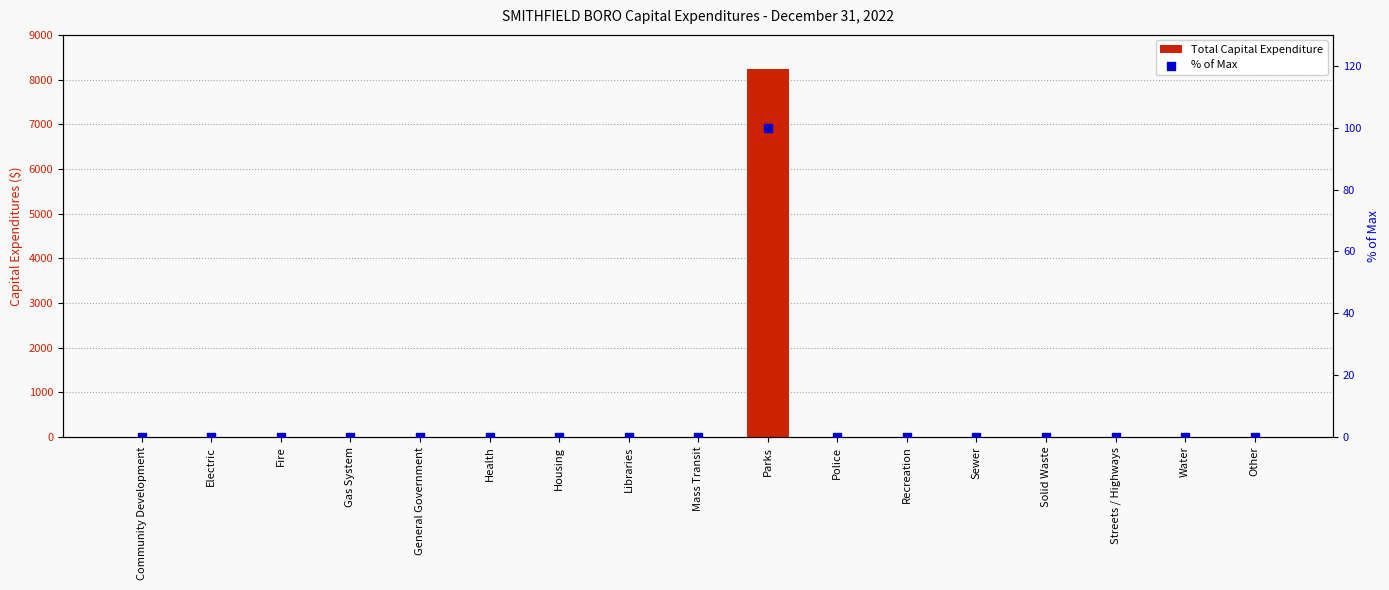

At which category is the sum across all series the highest?

Parks